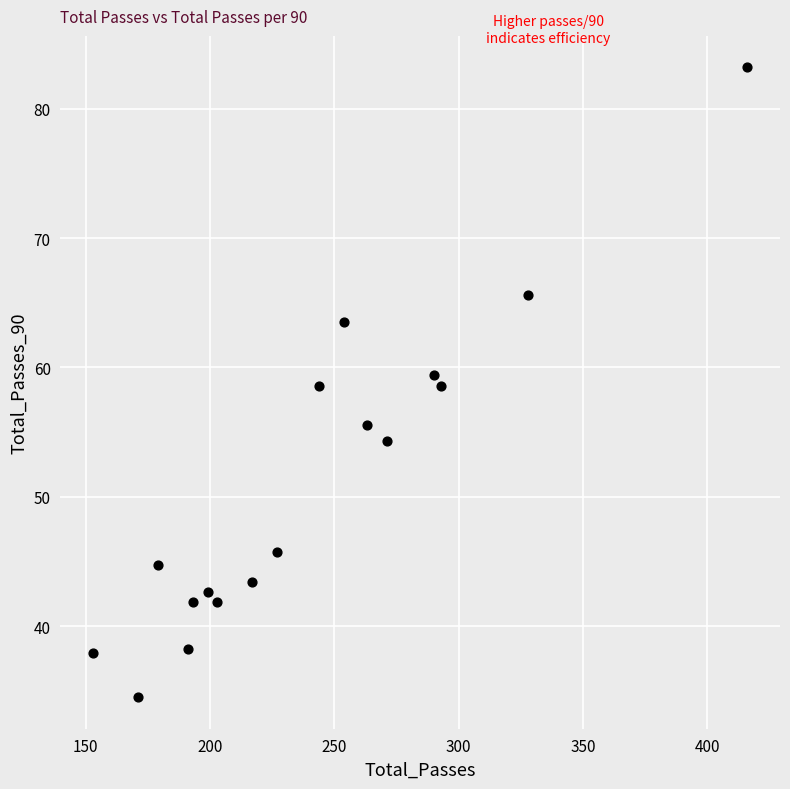

What is the range of Y values (max minus min)?

48.7